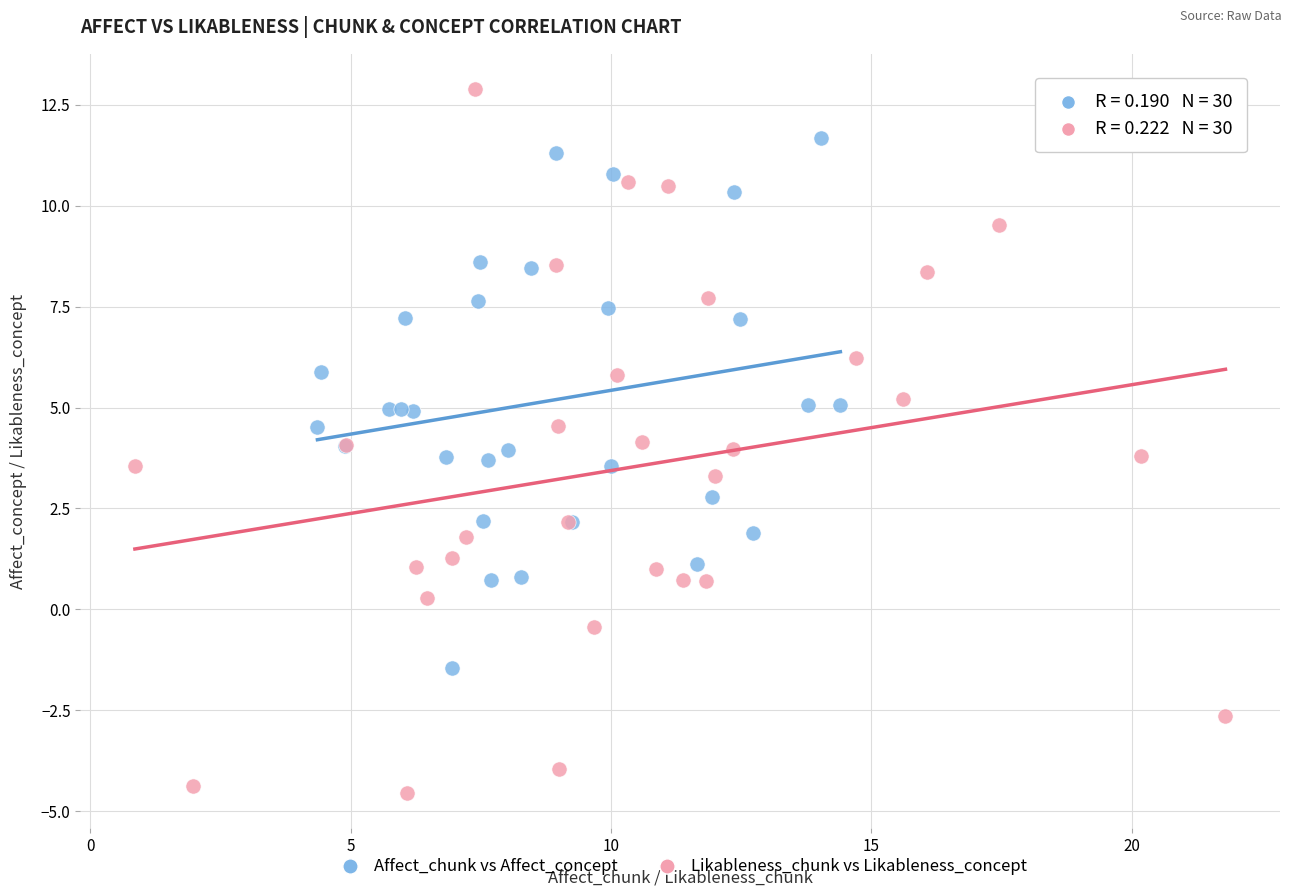

What are all the series names shown in the legend?

Affect_chunk vs Affect_concept, Likableness_chunk vs Likableness_concept